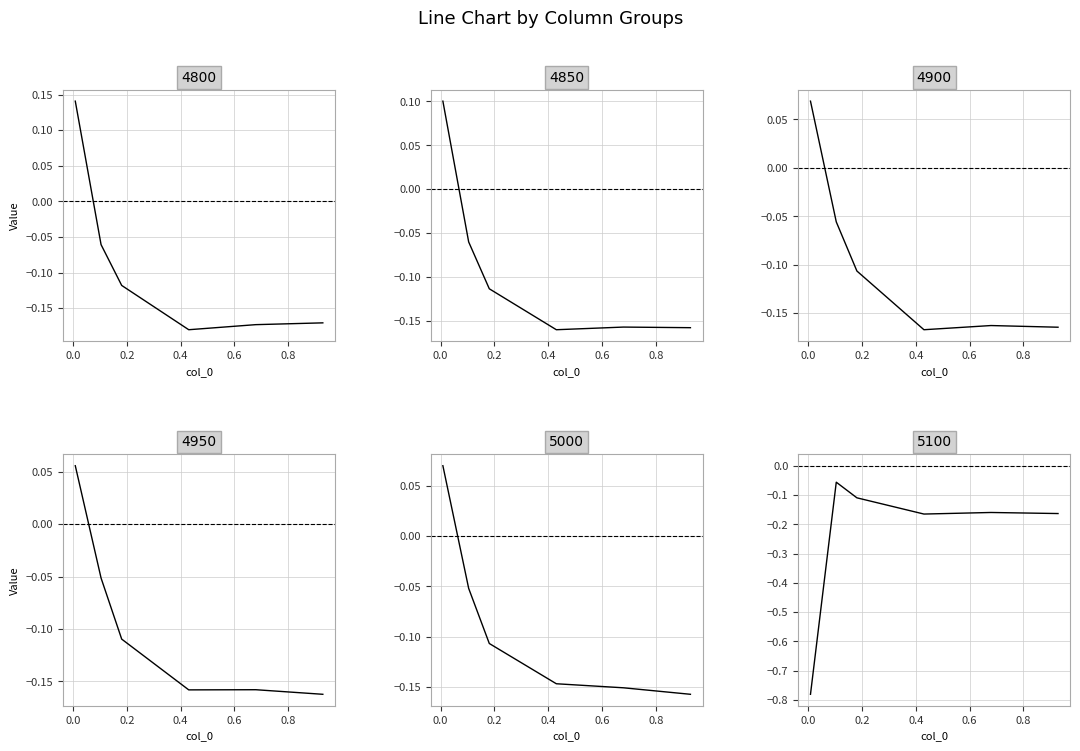

How many lines are shown in the chart?

6